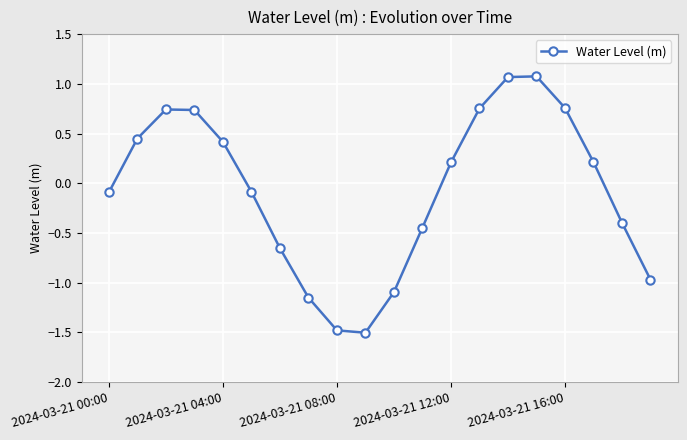

What is the value of the 9th point from the left?

-1.5